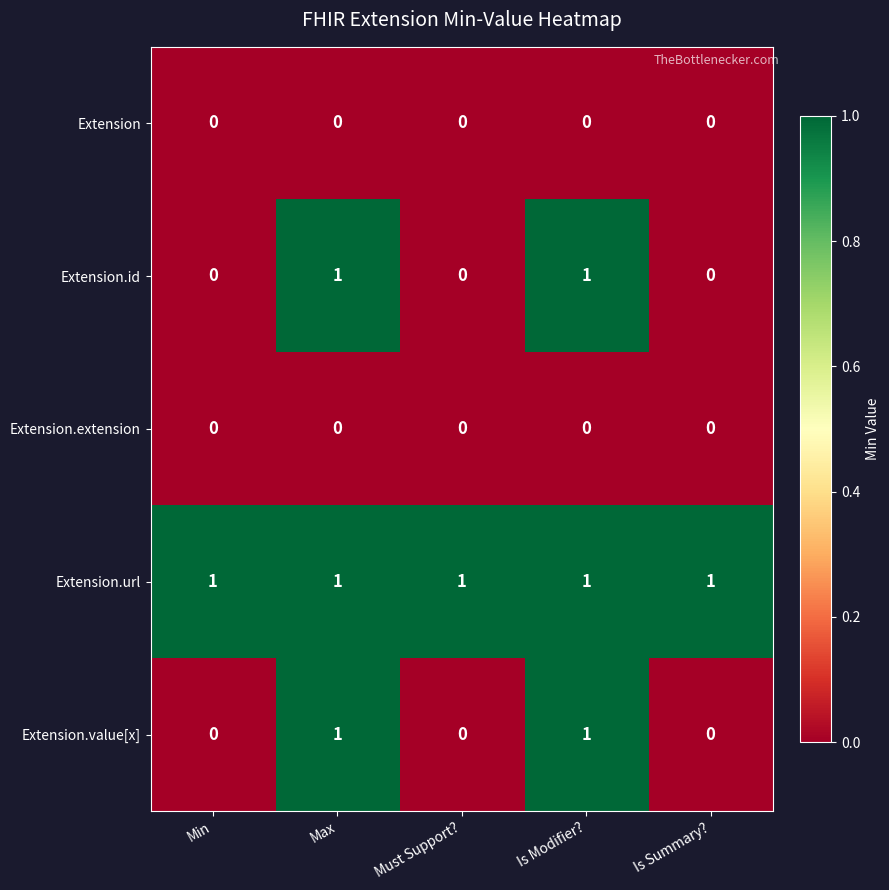

Is the value of Extension.url at Min greater than the value of Extension at Must Support??

Yes